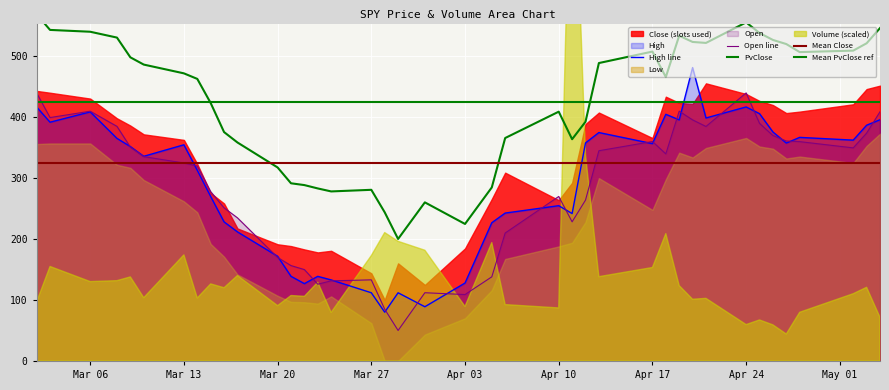

The Open line series shows 157.4 at Mar 13. True or false?

False